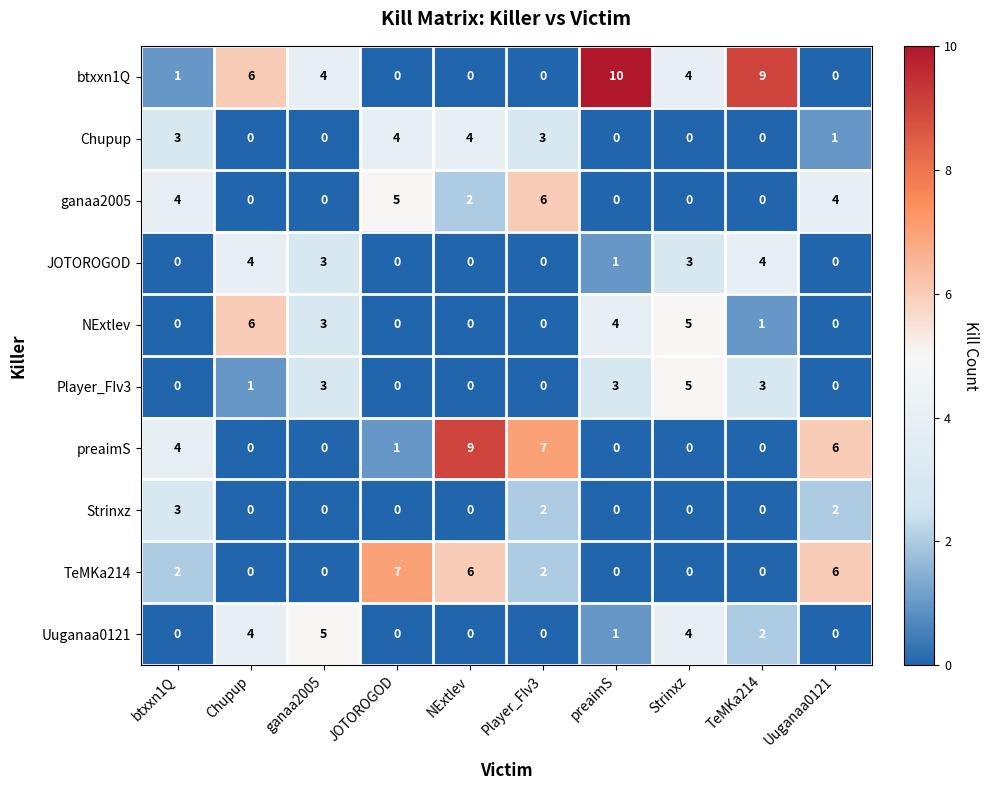

What is the difference between the second highest and second lowest values in the ganaa2005 series?

5